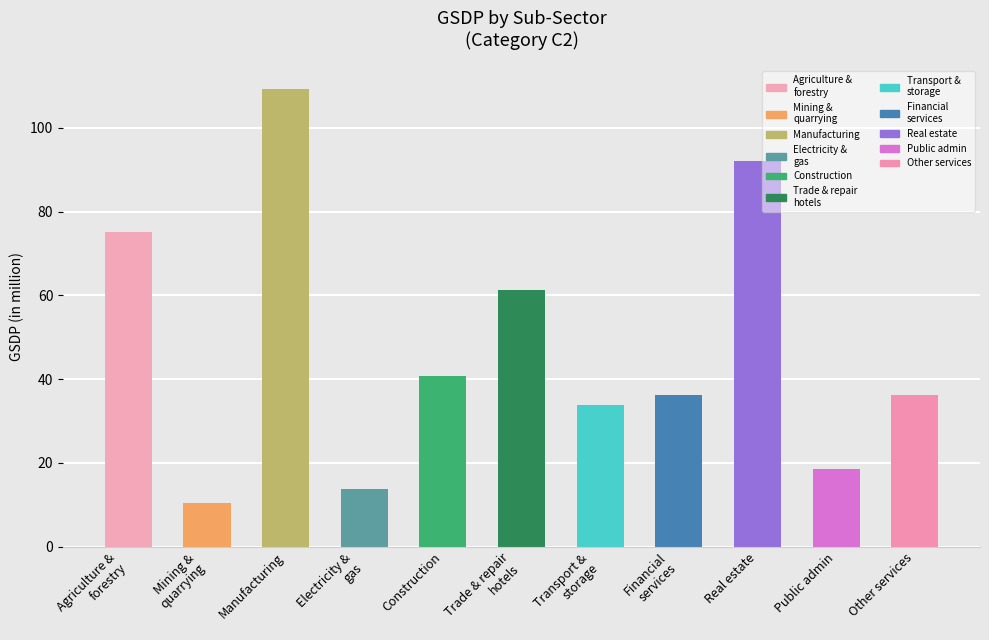

What is the label of the 9th bar from the right?

Manufacturing